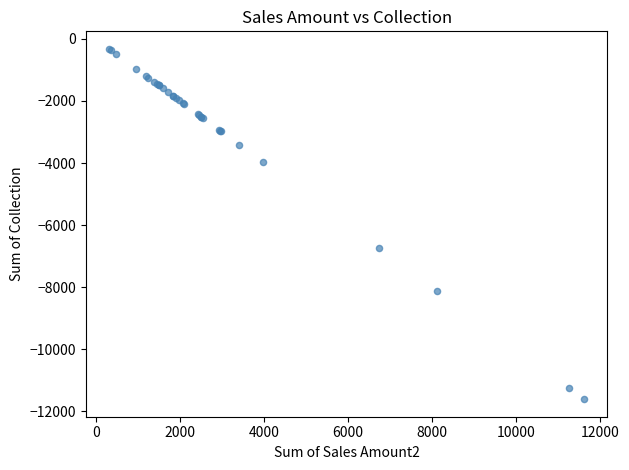

What Y value in the scatter plot is closest to -5964?

-6734.0